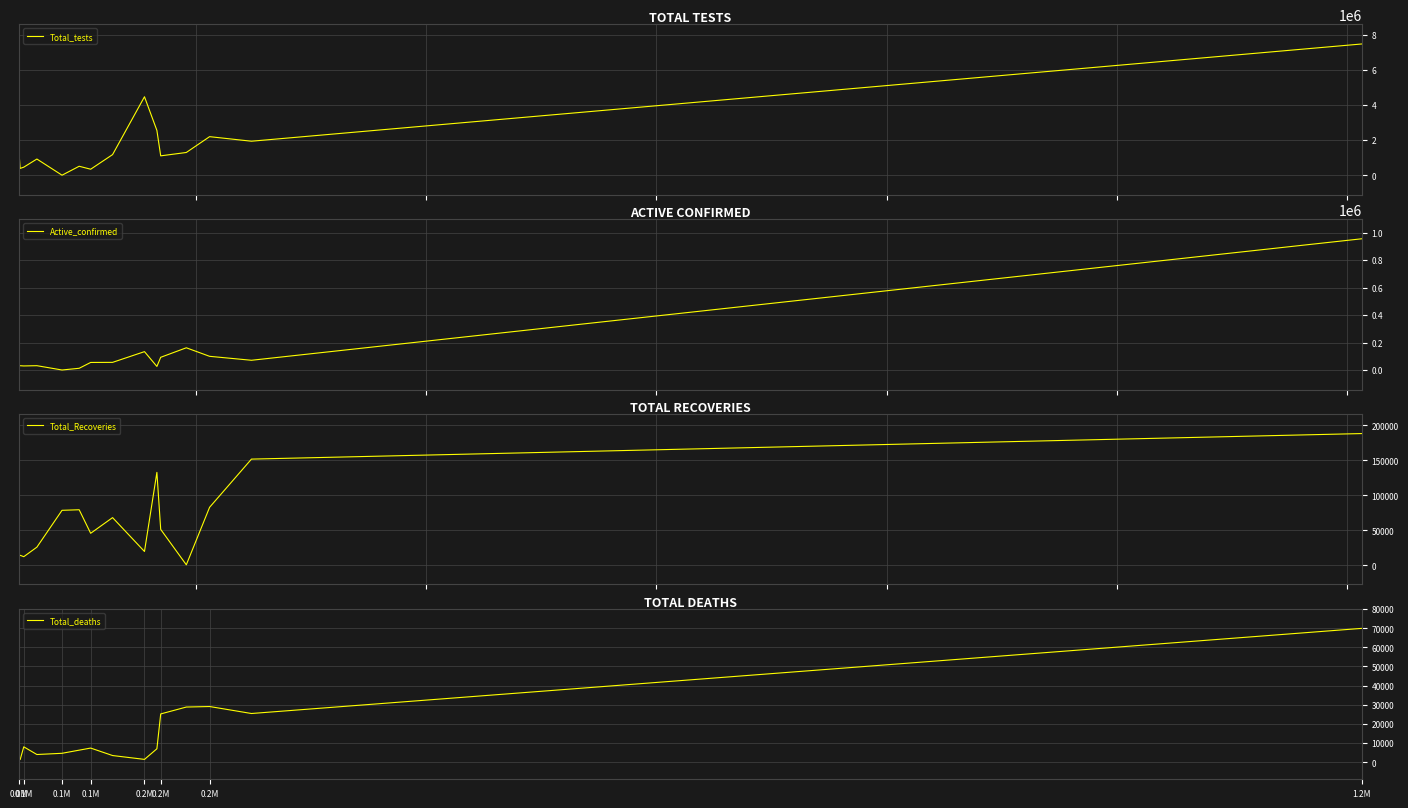

Reading left to right, transcribe all the data shown in this chart.

Total_tests: 1191946	385492	456194	919368	0	508288	339552	1171138	4460357	2547052	1100228	1291591	2191403	1932455	7462597
Active_confirmed: 32056	31601	30052	31881	531	12991	55438	56032	134054	26459	92890	162043	99980	71240	954962
Total_Recoveries: 12849	14427	12441	26017	78586	79379	45815	68166	19865	132700	51371	864	82879	151633	188068
Total_deaths: 1571	1344	8016	4002	4634	6277	7367	3461	1451	6993	25201	28805	29079	25428	69925